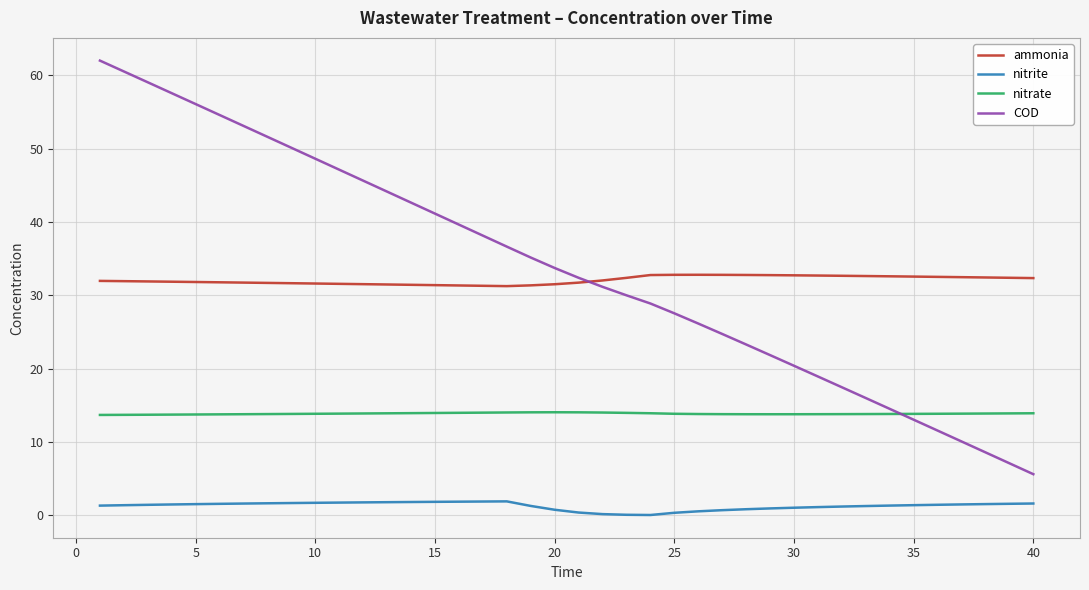

What is the highest value of the nitrite series?

1.9